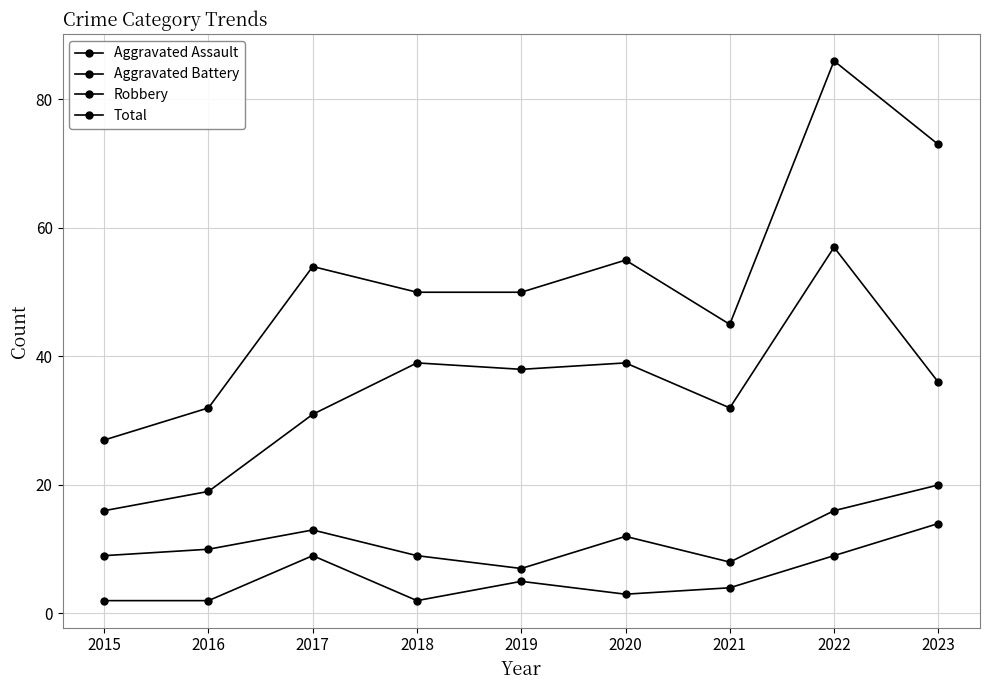

Reading right to left, what are all the values shown in this chart?

Aggravated Assault: 14	9	4	3	5	2	9	2	2
Aggravated Battery: 20	16	8	12	7	9	13	10	9
Robbery: 36	57	32	39	38	39	31	19	16
Total: 73	86	45	55	50	50	54	32	27